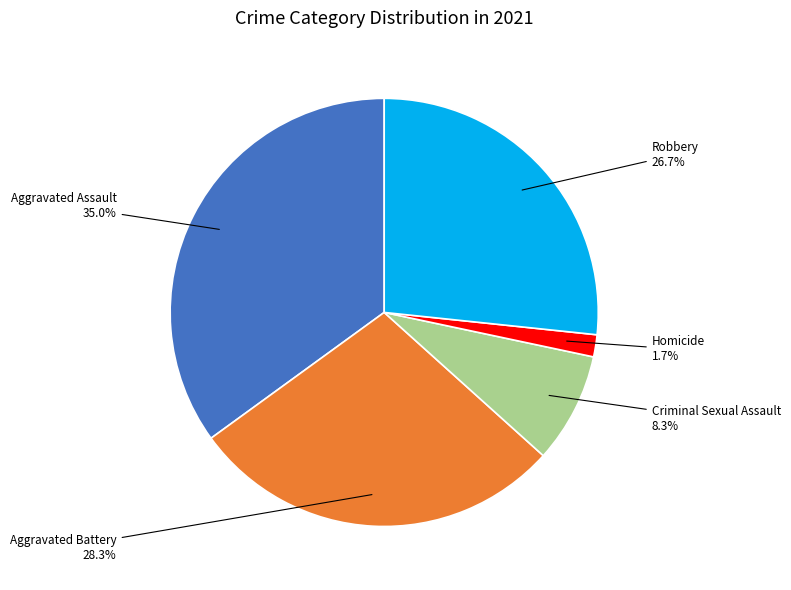

Approximately how many times larger is the value at Aggravated Assault compared to Robbery?

1.3